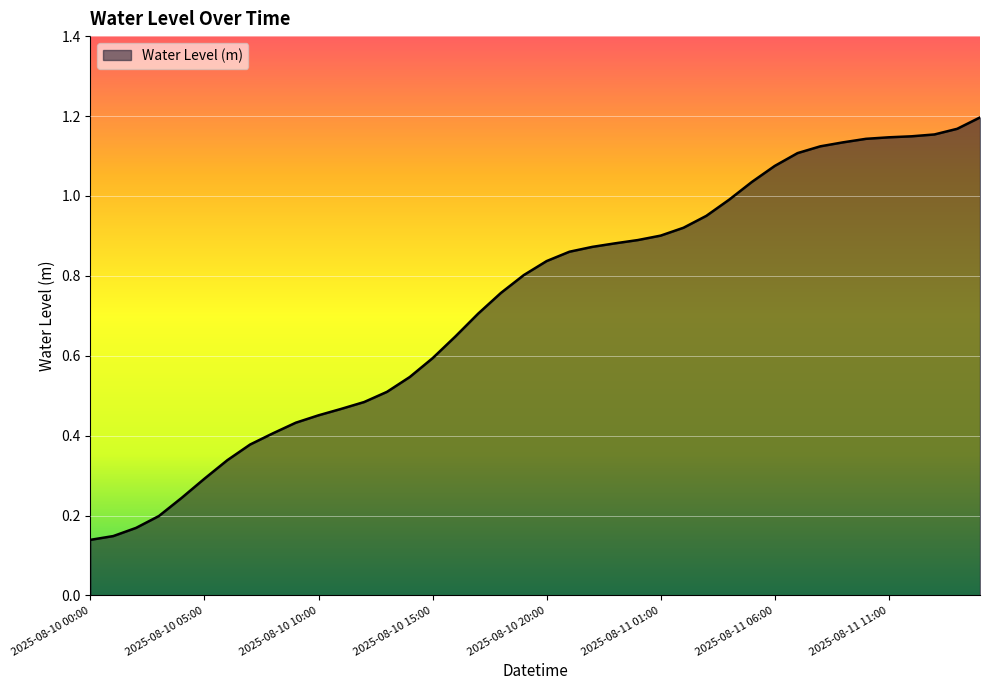

Does the chart display data point markers on the line(s)?

No